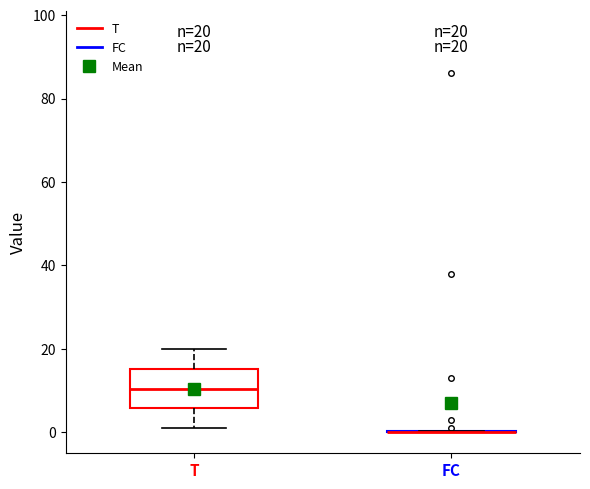

Comparing the boxes themselves (not the whiskers), which one is the tallest?

T